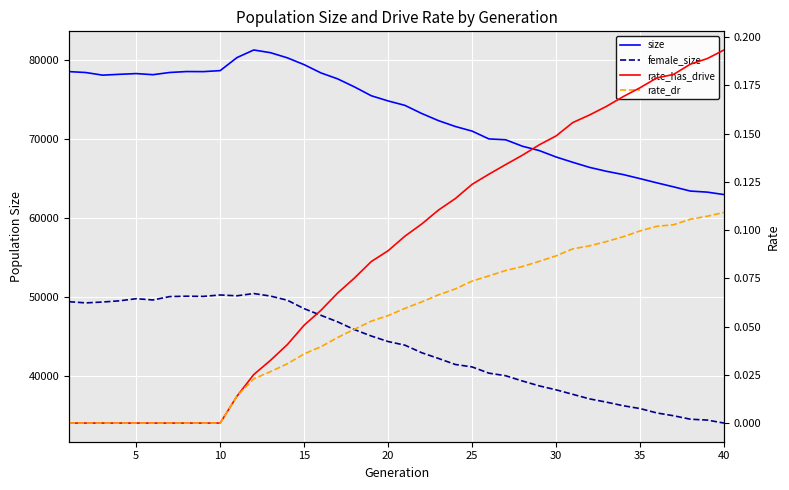

True or false: rate_dr and rate_has_drive cross at least once.

False